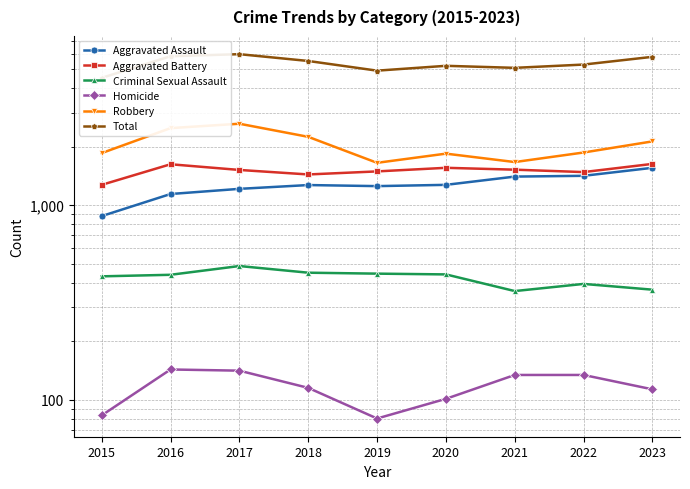

Is the value of Total at 2019 greater than the value of Criminal Sexual Assault at 2023?

Yes